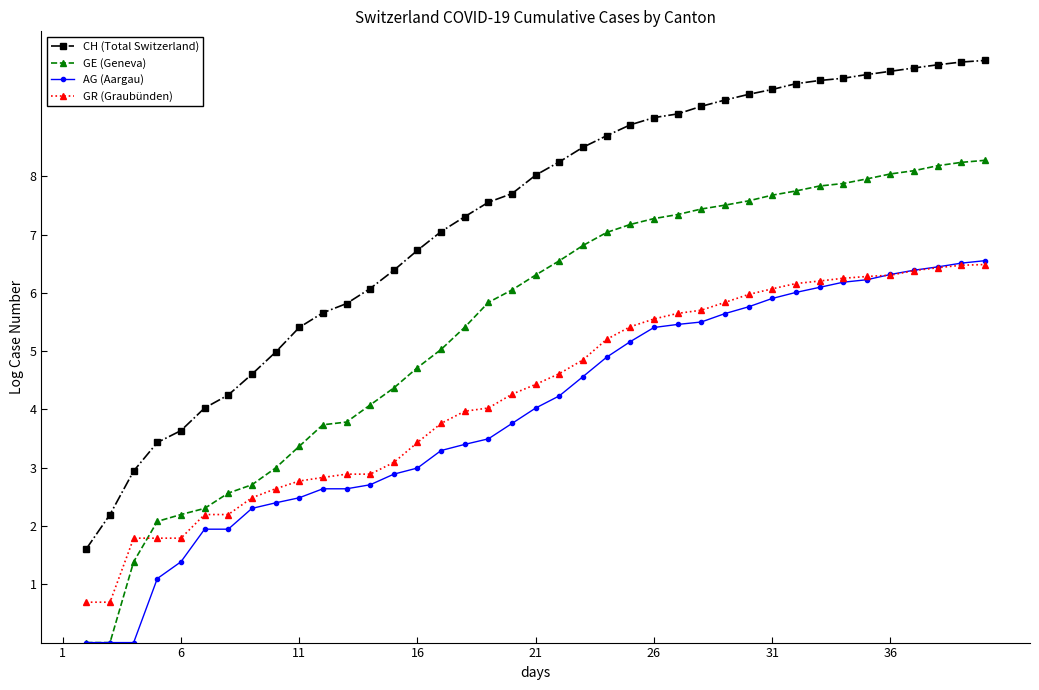

What are all the series names shown in the legend?

CH (Total Switzerland), GE (Geneva), AG (Aargau), GR (Graubünden)